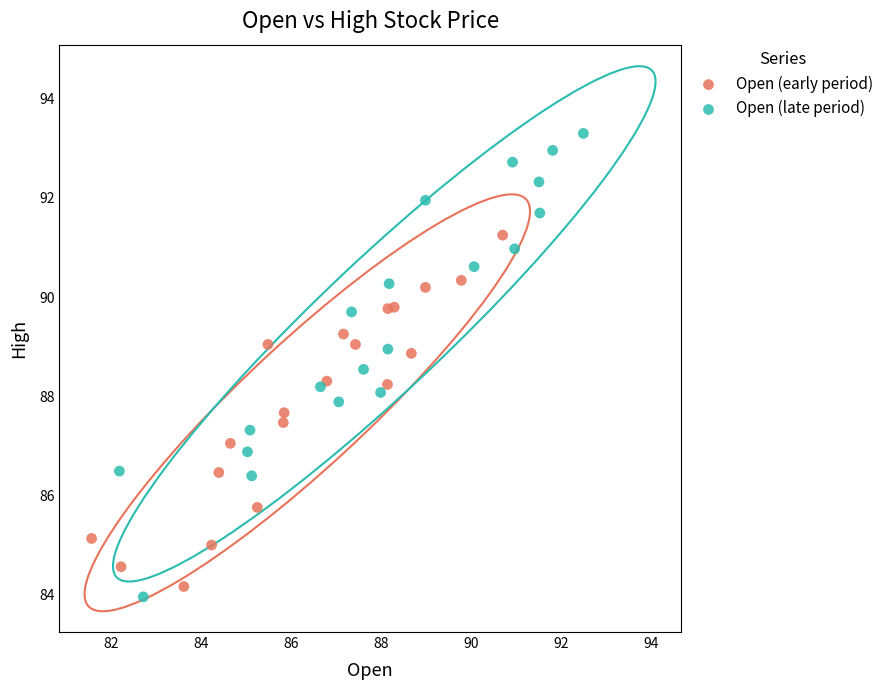

Which series reaches the minimum Y coordinate?

Open (late period)